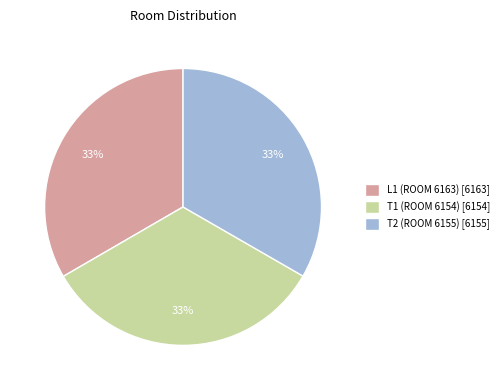

To the nearest percent, what percentage of the pie is T1 (ROOM 6154) [6154]?

33%